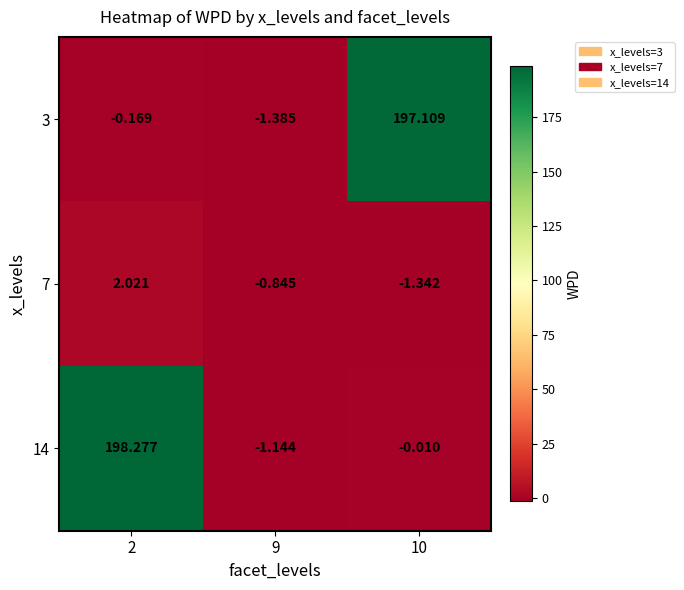

Between 2 and 10, which series saw the biggest shift?

14